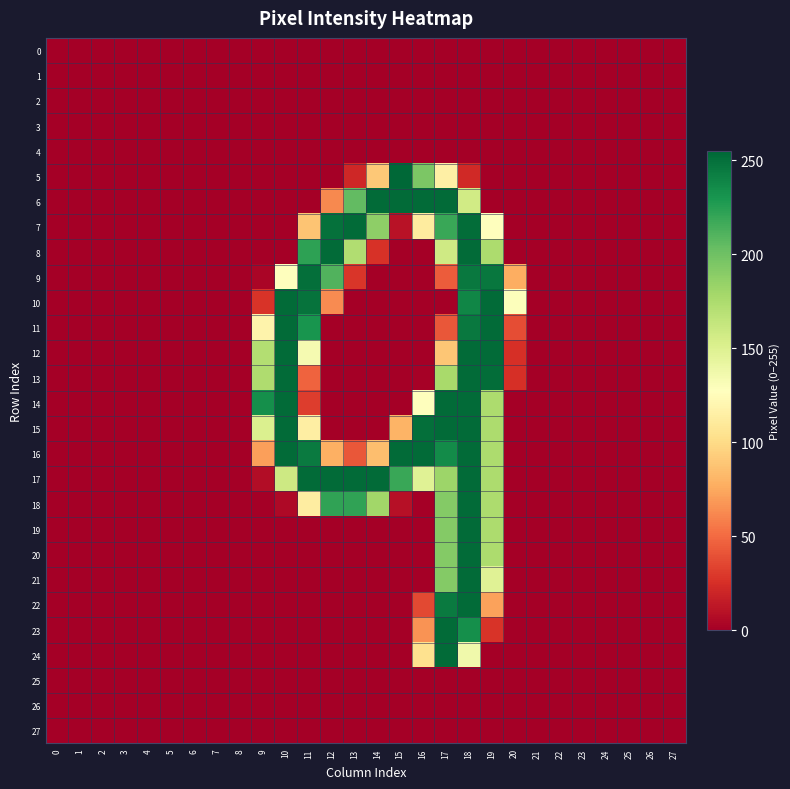

Reading left to right, extract all data points from this chart.

0: 0=0	1=0	2=0	3=0	4=0	5=0	6=0	7=0	8=0	9=0	10=0	11=0	12=0	13=0	14=0	15=0	16=0	17=0	18=0	19=0	20=0	21=0	22=0	23=0	24=0	25=0	26=0	27=0
1: 0=0	1=0	2=0	3=0	4=0	5=0	6=0	7=0	8=0	9=0	10=0	11=0	12=0	13=0	14=0	15=0	16=0	17=0	18=0	19=0	20=0	21=0	22=0	23=0	24=0	25=0	26=0	27=0
2: 0=0	1=0	2=0	3=0	4=0	5=0	6=0	7=0	8=0	9=0	10=0	11=0	12=0	13=0	14=0	15=0	16=0	17=0	18=0	19=0	20=0	21=0	22=0	23=0	24=0	25=0	26=0	27=0
3: 0=0	1=0	2=0	3=0	4=0	5=0	6=0	7=0	8=0	9=0	10=0	11=0	12=0	13=0	14=0	15=0	16=0	17=0	18=0	19=0	20=0	21=0	22=0	23=0	24=0	25=0	26=0	27=0
4: 0=0	1=0	2=0	3=0	4=0	5=0	6=0	7=0	8=0	9=0	10=0	11=0	12=0	13=0	14=0	15=0	16=0	17=0	18=0	19=0	20=0	21=0	22=0	23=0	24=0	25=0	26=0	27=0
5: 0=0	1=0	2=0	3=0	4=0	5=0	6=0	7=0	8=0	9=0	10=0	11=0	12=0	13=21	14=90	15=255	16=195	17=115	18=22	19=0	20=0	21=0	22=0	23=0	24=0	25=0	26=0	27=0
6: 0=0	1=0	2=0	3=0	4=0	5=0	6=0	7=0	8=0	9=0	10=0	11=0	12=62	13=205	14=253	15=253	16=253	17=253	18=157	19=0	20=0	21=0	22=0	23=0	24=0	25=0	26=0	27=0
7: 0=0	1=0	2=0	3=0	4=0	5=0	6=0	7=0	8=0	9=0	10=0	11=88	12=250	13=253	14=188	15=10	16=112	17=219	18=252	19=127	20=0	21=0	22=0	23=0	24=0	25=0	26=0	27=0
8: 0=0	1=0	2=0	3=0	4=0	5=0	6=0	7=0	8=0	9=0	10=0	11=223	12=253	13=173	14=26	15=0	16=0	17=158	18=253	19=175	20=0	21=0	22=0	23=0	24=0	25=0	26=0	27=0
9: 0=0	1=0	2=0	3=0	4=0	5=0	6=0	7=0	8=0	9=3	10=128	11=251	12=211	13=28	14=0	15=0	16=0	17=44	18=246	19=247	20=77	21=0	22=0	23=0	24=0	25=0	26=0	27=0
10: 0=0	1=0	2=0	3=0	4=0	5=0	6=0	7=0	8=0	9=27	10=253	11=249	12=63	13=0	14=0	15=0	16=0	17=0	18=239	19=253	20=129	21=0	22=0	23=0	24=0	25=0	26=0	27=0
11: 0=0	1=0	2=0	3=0	4=0	5=0	6=0	7=0	8=0	9=118	10=253	11=231	12=0	13=0	14=0	15=0	16=0	17=42	18=246	19=253	20=38	21=0	22=0	23=0	24=0	25=0	26=0	27=0
12: 0=0	1=0	2=0	3=0	4=0	5=0	6=0	7=0	8=0	9=172	10=253	11=134	12=0	13=0	14=0	15=0	16=0	17=89	18=253	19=253	20=25	21=0	22=0	23=0	24=0	25=0	26=0	27=0
13: 0=0	1=0	2=0	3=0	4=0	5=0	6=0	7=0	8=0	9=174	10=253	11=47	12=0	13=0	14=0	15=0	16=1	17=177	18=253	19=252	20=25	21=0	22=0	23=0	24=0	25=0	26=0	27=0
14: 0=0	1=0	2=0	3=0	4=0	5=0	6=0	7=0	8=0	9=234	10=253	11=31	12=0	13=0	14=0	15=0	16=127	17=253	18=253	19=175	20=0	21=0	22=0	23=0	24=0	25=0	26=0	27=0
15: 0=0	1=0	2=0	3=0	4=0	5=0	6=0	7=0	8=0	9=151	10=253	11=114	12=0	13=0	14=0	15=80	16=251	17=253	18=253	19=175	20=0	21=0	22=0	23=0	24=0	25=0	26=0	27=0
16: 0=0	1=0	2=0	3=0	4=0	5=0	6=0	7=0	8=0	9=71	10=253	11=245	12=78	13=42	14=85	15=253	16=253	17=236	18=253	19=175	20=0	21=0	22=0	23=0	24=0	25=0	26=0	27=0
17: 0=0	1=0	2=0	3=0	4=0	5=0	6=0	7=0	8=0	9=7	10=159	11=253	12=253	13=253	14=253	15=219	16=148	17=182	18=253	19=175	20=0	21=0	22=0	23=0	24=0	25=0	26=0	27=0
18: 0=0	1=0	2=0	3=0	4=0	5=0	6=0	7=0	8=0	9=0	10=5	11=113	12=222	13=222	14=180	15=9	16=0	17=192	18=253	19=175	20=0	21=0	22=0	23=0	24=0	25=0	26=0	27=0
19: 0=0	1=0	2=0	3=0	4=0	5=0	6=0	7=0	8=0	9=0	10=0	11=0	12=0	13=0	14=0	15=0	16=0	17=192	18=253	19=175	20=0	21=0	22=0	23=0	24=0	25=0	26=0	27=0
20: 0=0	1=0	2=0	3=0	4=0	5=0	6=0	7=0	8=0	9=0	10=0	11=0	12=0	13=0	14=0	15=0	16=0	17=192	18=253	19=175	20=0	21=0	22=0	23=0	24=0	25=0	26=0	27=0
21: 0=0	1=0	2=0	3=0	4=0	5=0	6=0	7=0	8=0	9=0	10=0	11=0	12=0	13=0	14=0	15=0	16=0	17=192	18=253	19=148	20=0	21=0	22=0	23=0	24=0	25=0	26=0	27=0
22: 0=0	1=0	2=0	3=0	4=0	5=0	6=0	7=0	8=0	9=0	10=0	11=0	12=0	13=0	14=0	15=0	16=36	17=245	18=253	19=72	20=0	21=0	22=0	23=0	24=0	25=0	26=0	27=0
23: 0=0	1=0	2=0	3=0	4=0	5=0	6=0	7=0	8=0	9=0	10=0	11=0	12=0	13=0	14=0	15=0	16=66	17=253	18=234	19=27	20=0	21=0	22=0	23=0	24=0	25=0	26=0	27=0
24: 0=0	1=0	2=0	3=0	4=0	5=0	6=0	7=0	8=0	9=0	10=0	11=0	12=0	13=0	14=0	15=0	16=104	17=253	18=137	19=0	20=0	21=0	22=0	23=0	24=0	25=0	26=0	27=0
25: 0=0	1=0	2=0	3=0	4=0	5=0	6=0	7=0	8=0	9=0	10=0	11=0	12=0	13=0	14=0	15=0	16=0	17=0	18=0	19=0	20=0	21=0	22=0	23=0	24=0	25=0	26=0	27=0
26: 0=0	1=0	2=0	3=0	4=0	5=0	6=0	7=0	8=0	9=0	10=0	11=0	12=0	13=0	14=0	15=0	16=0	17=0	18=0	19=0	20=0	21=0	22=0	23=0	24=0	25=0	26=0	27=0
27: 0=0	1=0	2=0	3=0	4=0	5=0	6=0	7=0	8=0	9=0	10=0	11=0	12=0	13=0	14=0	15=0	16=0	17=0	18=0	19=0	20=0	21=0	22=0	23=0	24=0	25=0	26=0	27=0